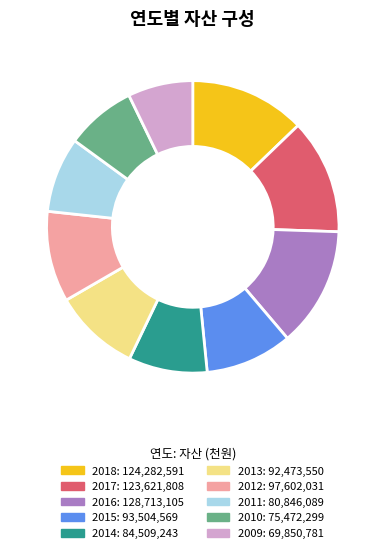

How many slices are in this pie chart?

10